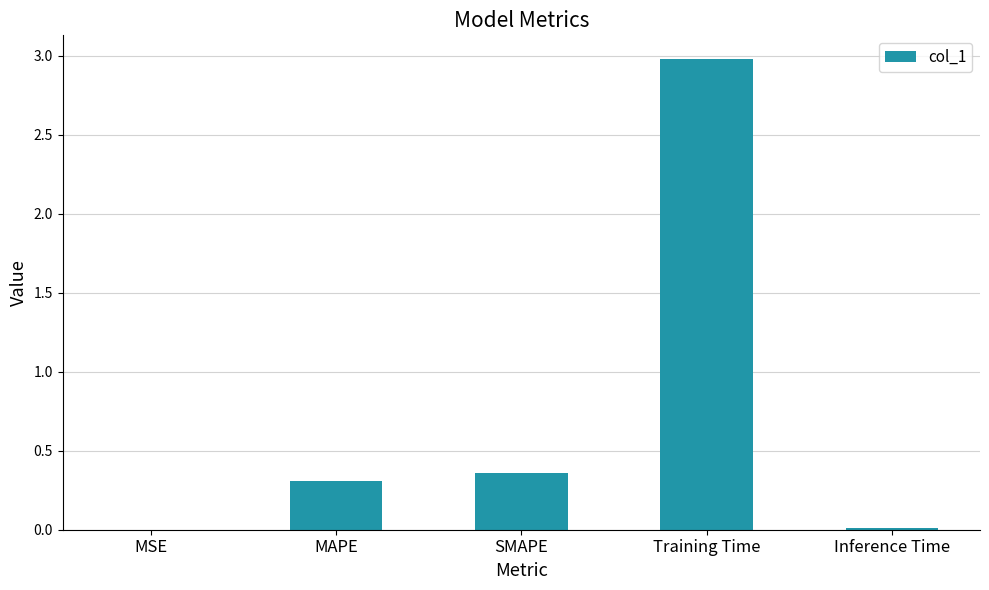

Which has a higher value, MSE or MAPE?

MAPE